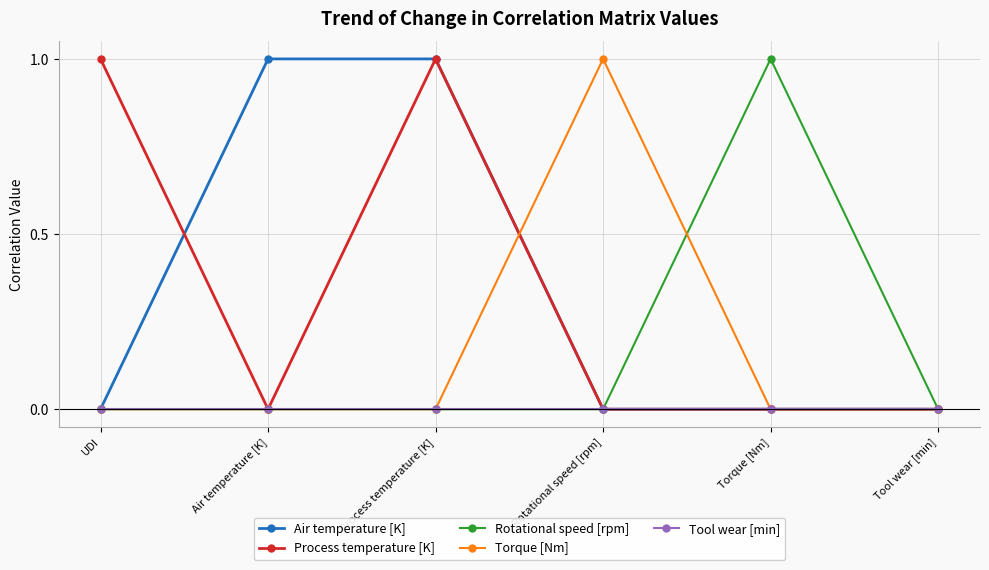

What are all the series names shown in the legend?

Air temperature [K], Process temperature [K], Rotational speed [rpm], Torque [Nm], Tool wear [min]